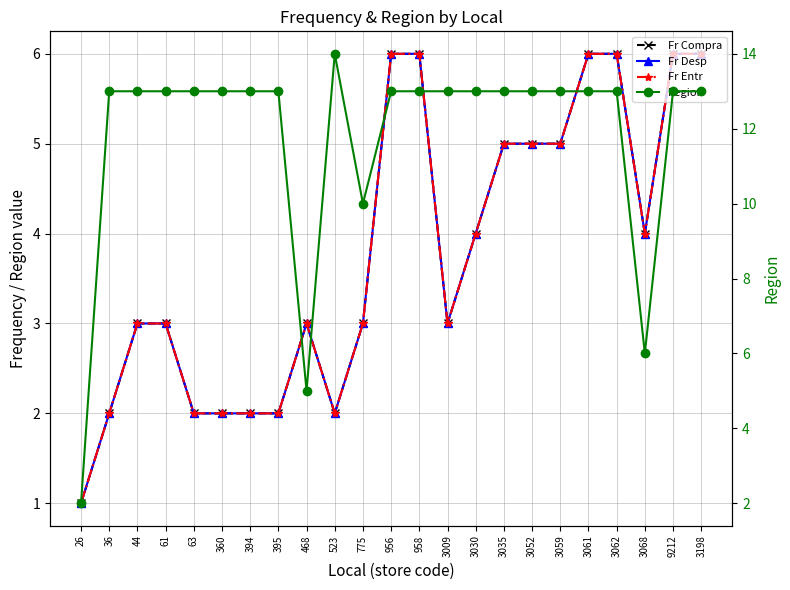

True or false: Fr Desp and Fr Entr cross at least once.

False